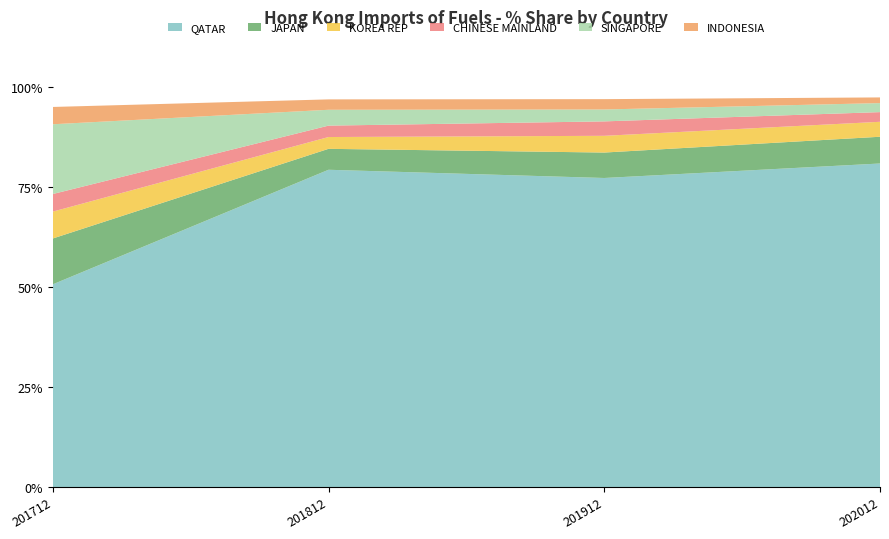

Reading left to right, transcribe all the data shown in this chart.

202012_% Share: QATAR=81.0	JAPAN=6.7	KOREA REP=3.7	CHINESE MAINLAND=2.4	SINGAPORE=2.3	INDONESIA=1.4
201912_% Share: QATAR=77.3	JAPAN=6.4	KOREA REP=4.2	CHINESE MAINLAND=3.6	SINGAPORE=3.0	INDONESIA=2.6
201812_% Share: QATAR=79.4	JAPAN=5.2	KOREA REP=3.0	CHINESE MAINLAND=2.9	SINGAPORE=4.0	INDONESIA=2.6
201712_% Share: QATAR=50.7	JAPAN=11.5	KOREA REP=6.7	CHINESE MAINLAND=4.4	SINGAPORE=17.5	INDONESIA=4.3